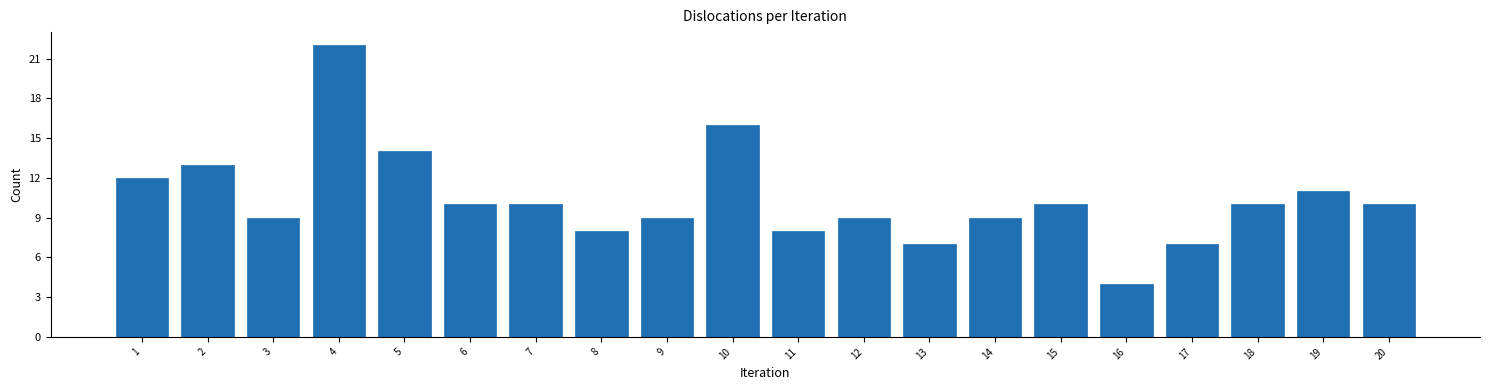

Reading right to left, list all the values displayed in this chart.

20=10	19=11	18=10	17=7	16=4	15=10	14=9	13=7	12=9	11=8	10=16	9=9	8=8	7=10	6=10	5=14	4=22	3=9	2=13	1=12